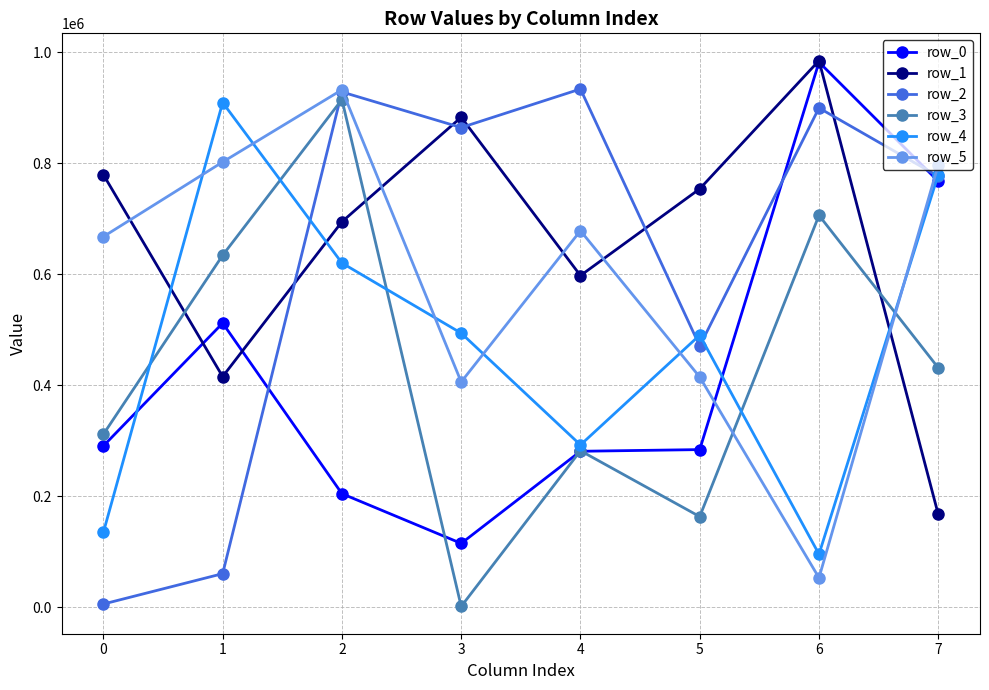

How many lines are shown in the chart?

6